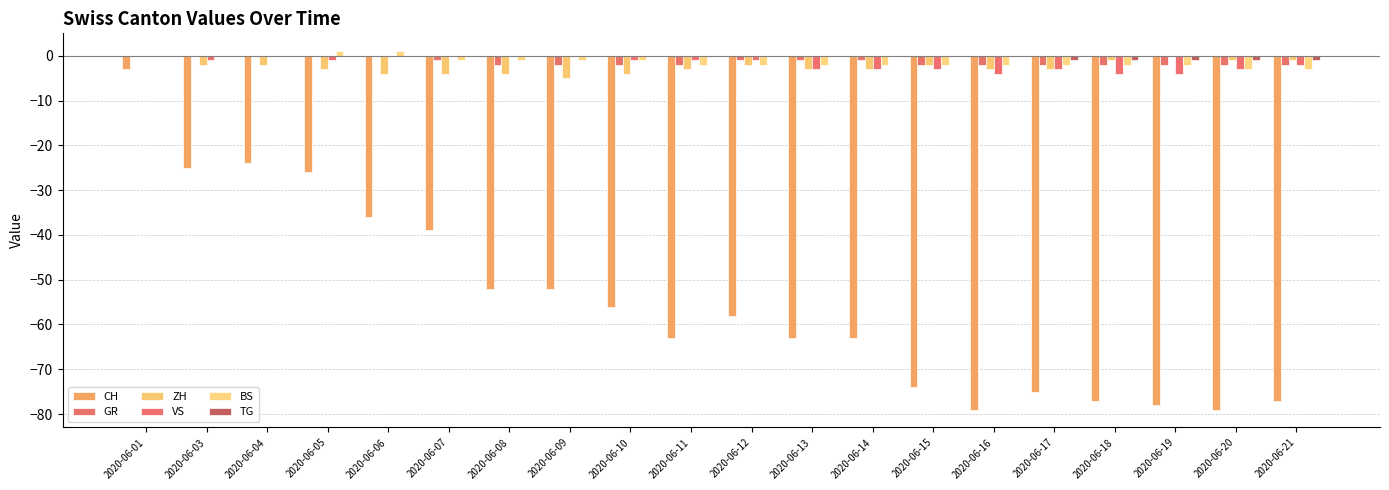

What is the total value across all series at 2020-06-14?

-72